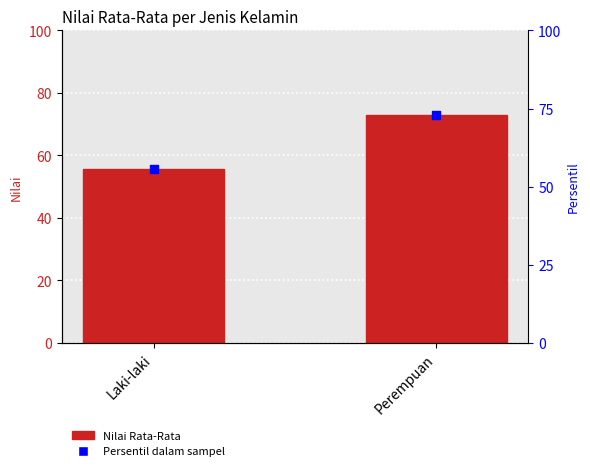

Which series has the widest spread of Y values?

Nilai Rata-Rata